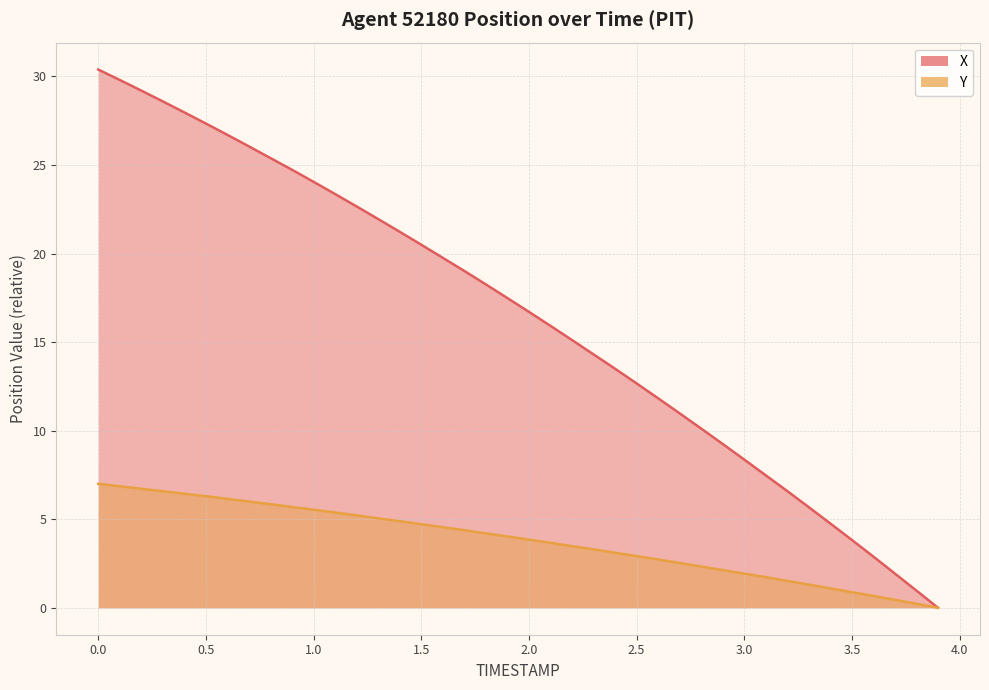

True or false: X and Y cross at least once.

False